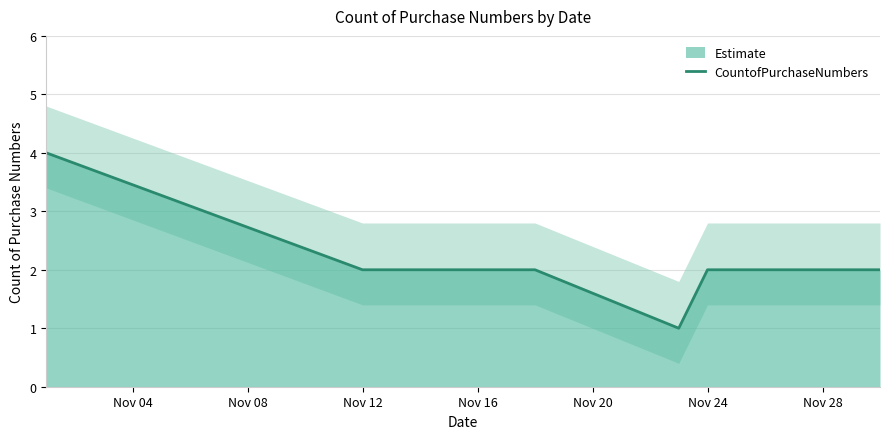

The CountofPurchaseNumbers series shows 1 at Nov 12. True or false?

False